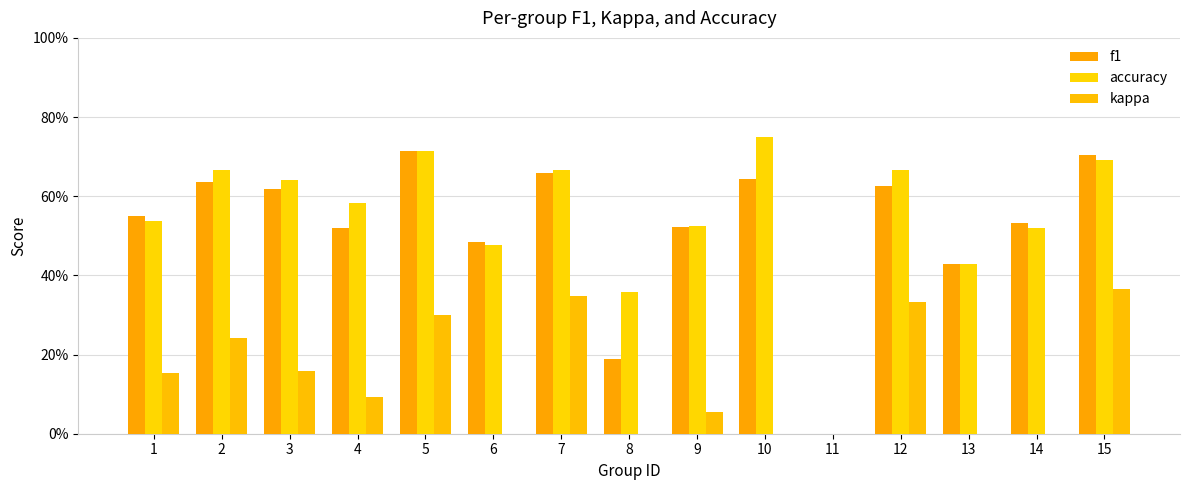

True or false: f1 has a value of 1.1 at 2.

False